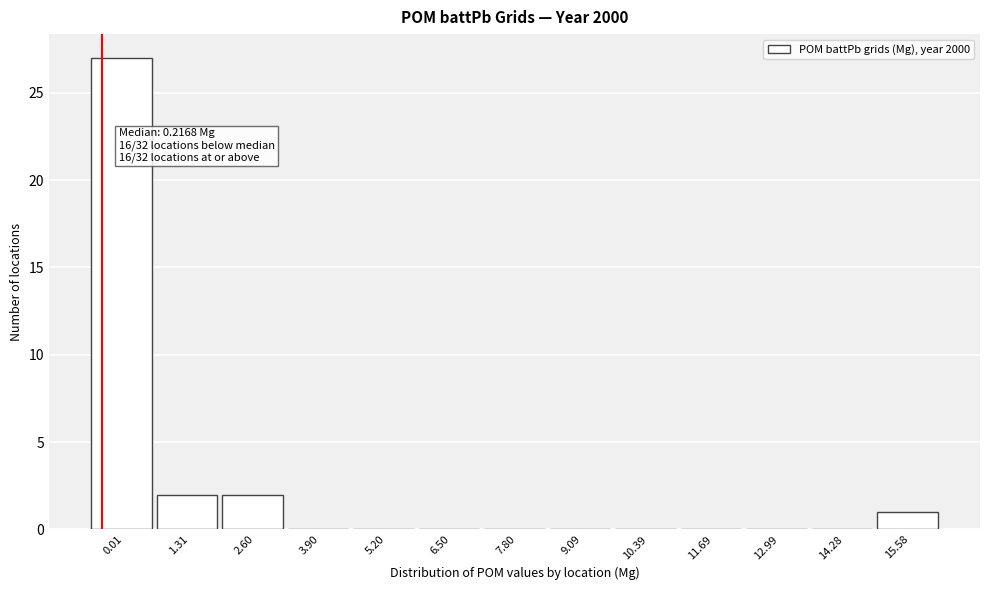

Reading right to left, list all the values displayed in this chart.

15.58=1	14.28=0	12.99=0	11.69=0	10.39=0	9.09=0	7.80=0	6.50=0	5.20=0	3.90=0	2.60=2	1.31=2	0.01=27